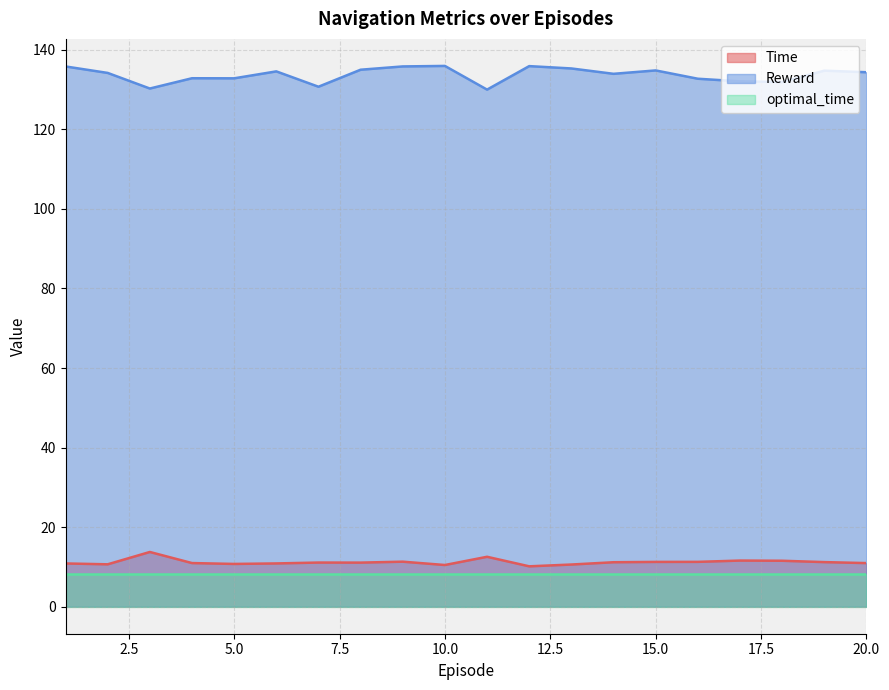

At which label is Reward closest to 132?

18